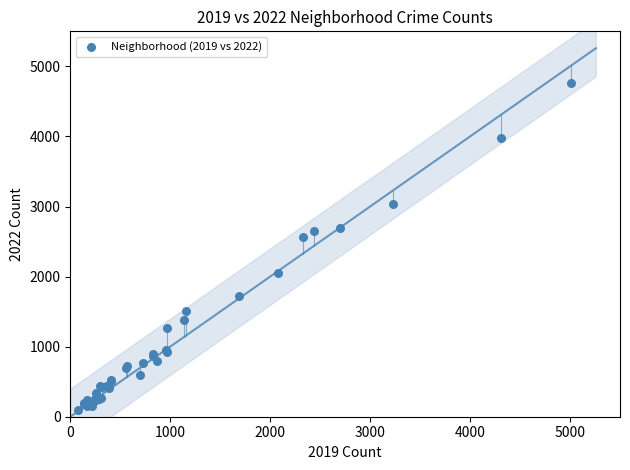

What Y value in the scatter plot is closest to 2430?

2566